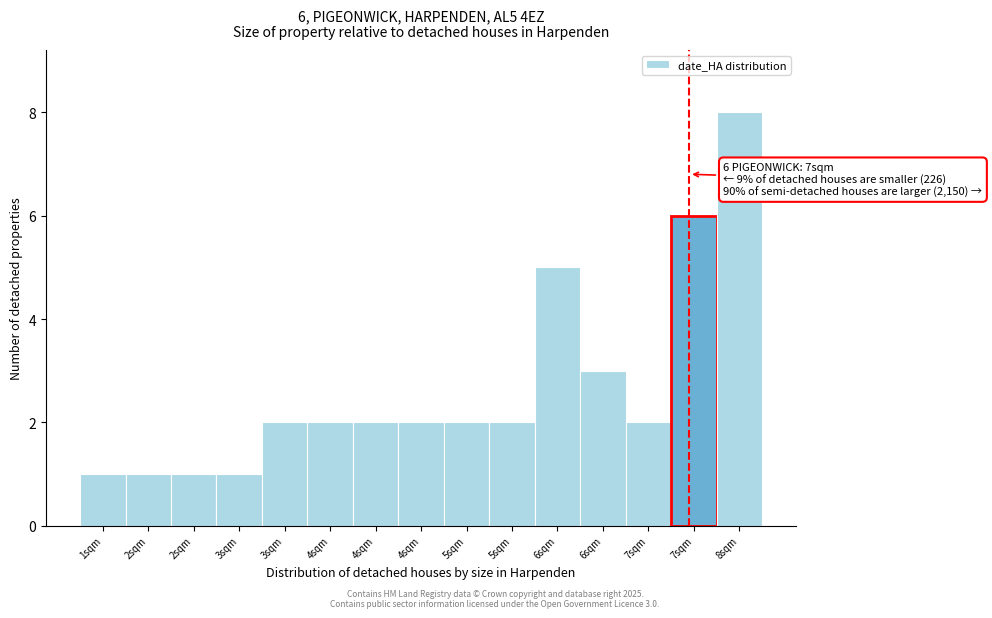

How many bars are there in total?

15